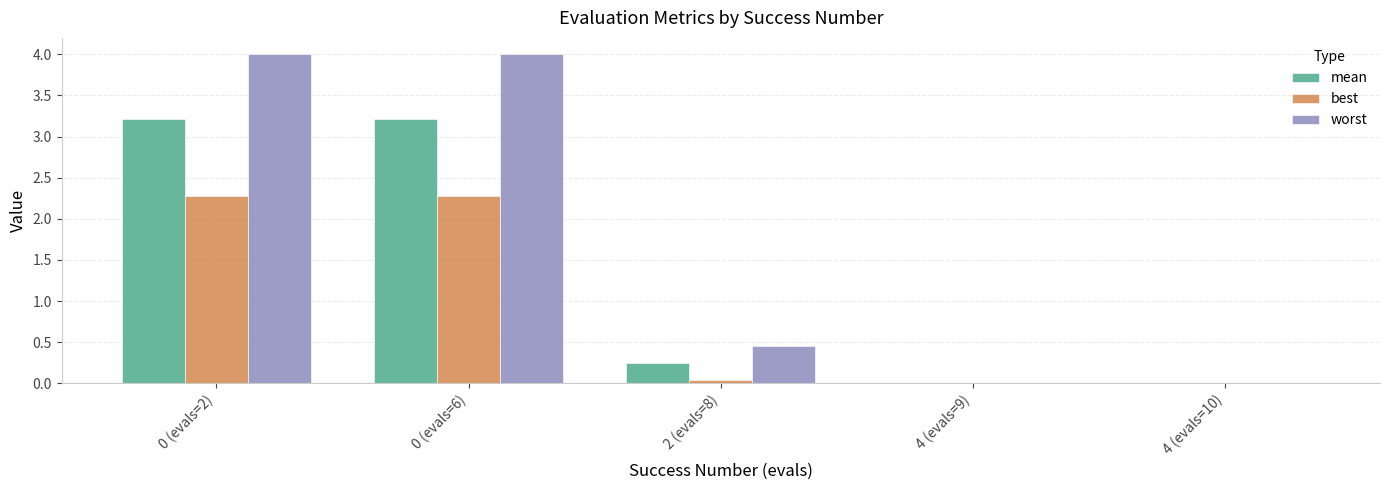

Between 0 (evals=6) and 4 (evals=9), which series saw the biggest shift?

worst